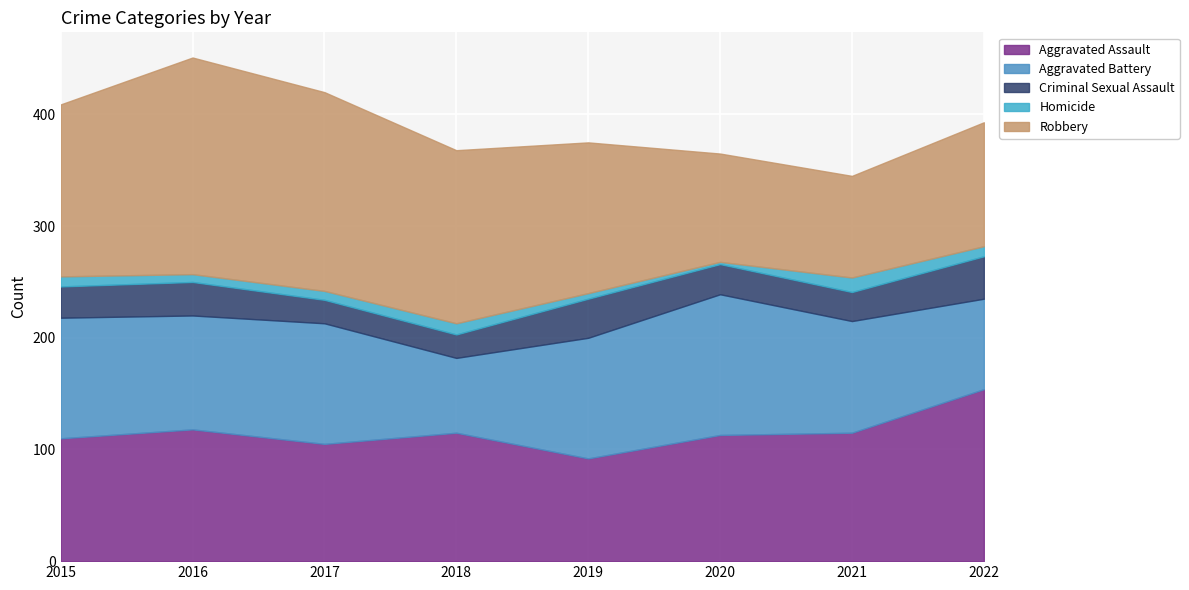

What is the sum of all Robbery values?

1115